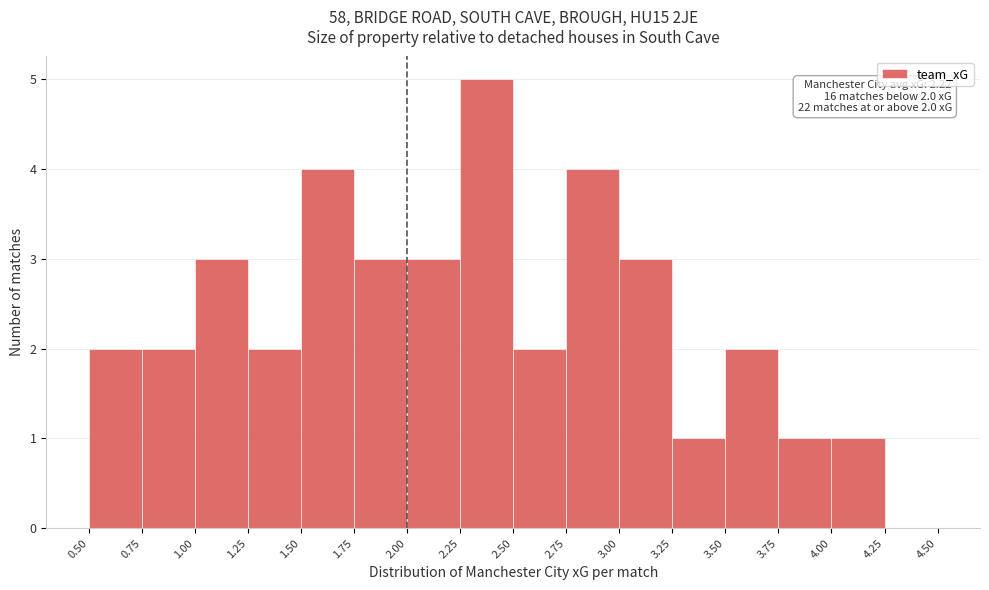

Which range on the x-axis has the tallest bar?

2.25 to 2.50